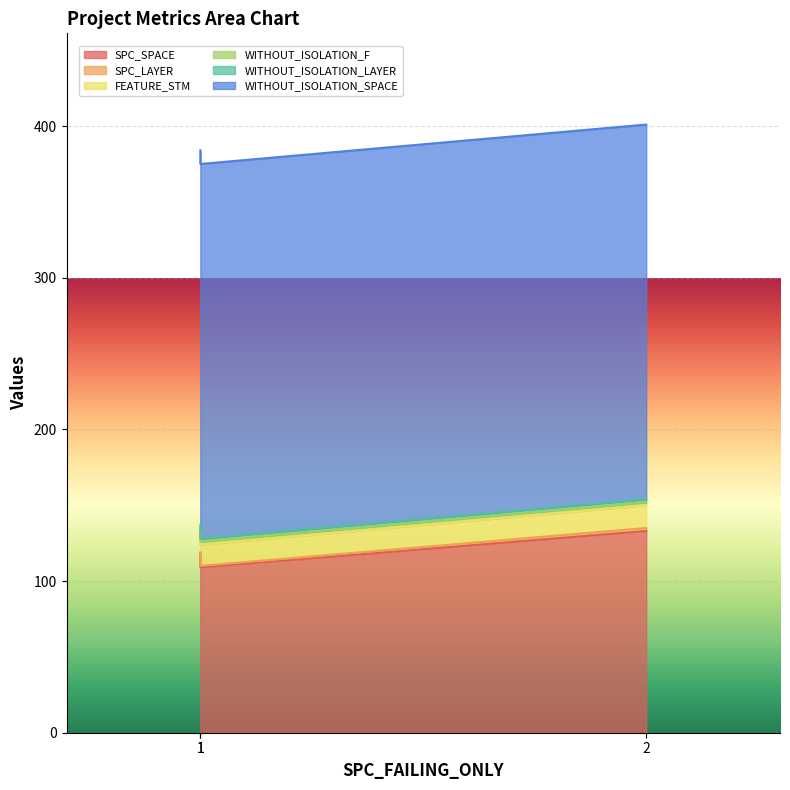

Reading left to right, transcribe all the data shown in this chart.

SPC_SPACE: 118	109	133
SPC_LAYER: 1	1	2
FEATURE_STM: 14	14	15
WITHOUT_ISOLATION_F: 2	2	2
WITHOUT_ISOLATION_LAYER: 2	2	2
WITHOUT_ISOLATION_SPACE: 247	247	247